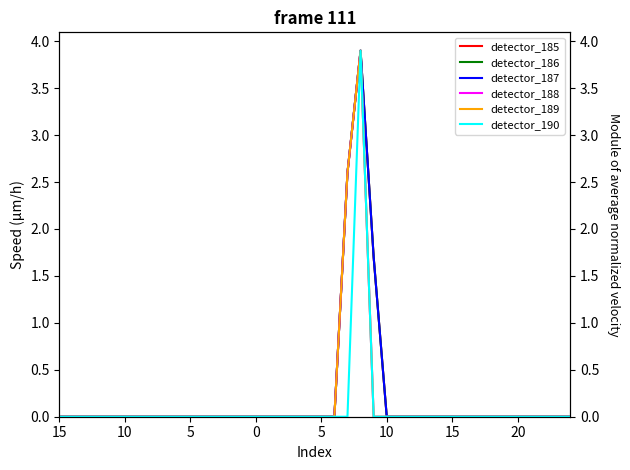

Count the number of categories in the chart.

40